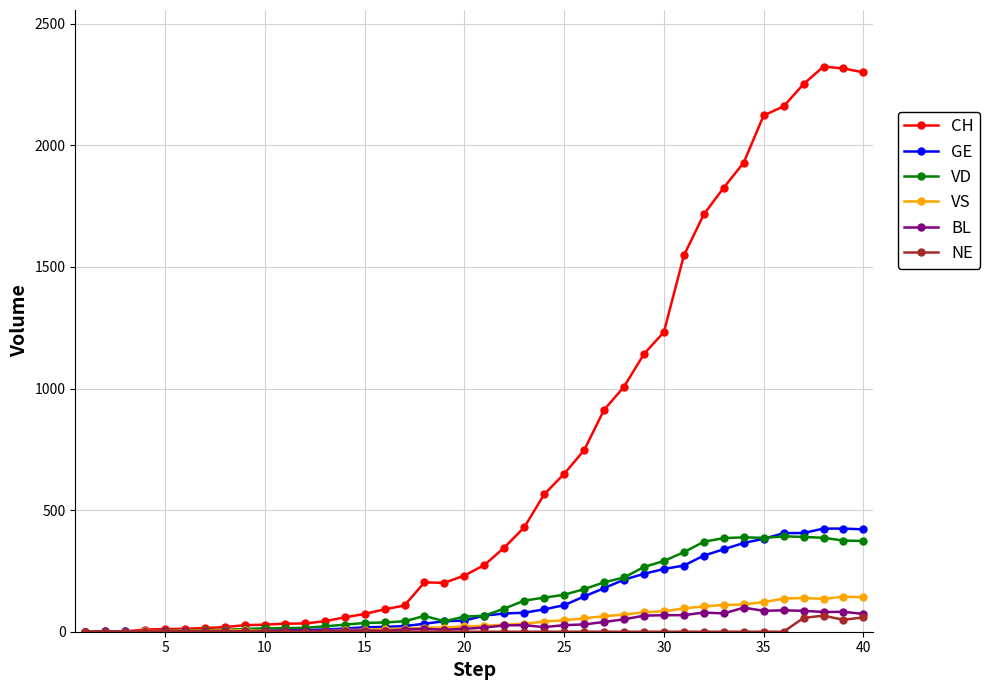

At how many categories does at least one series exceed 1751?

8